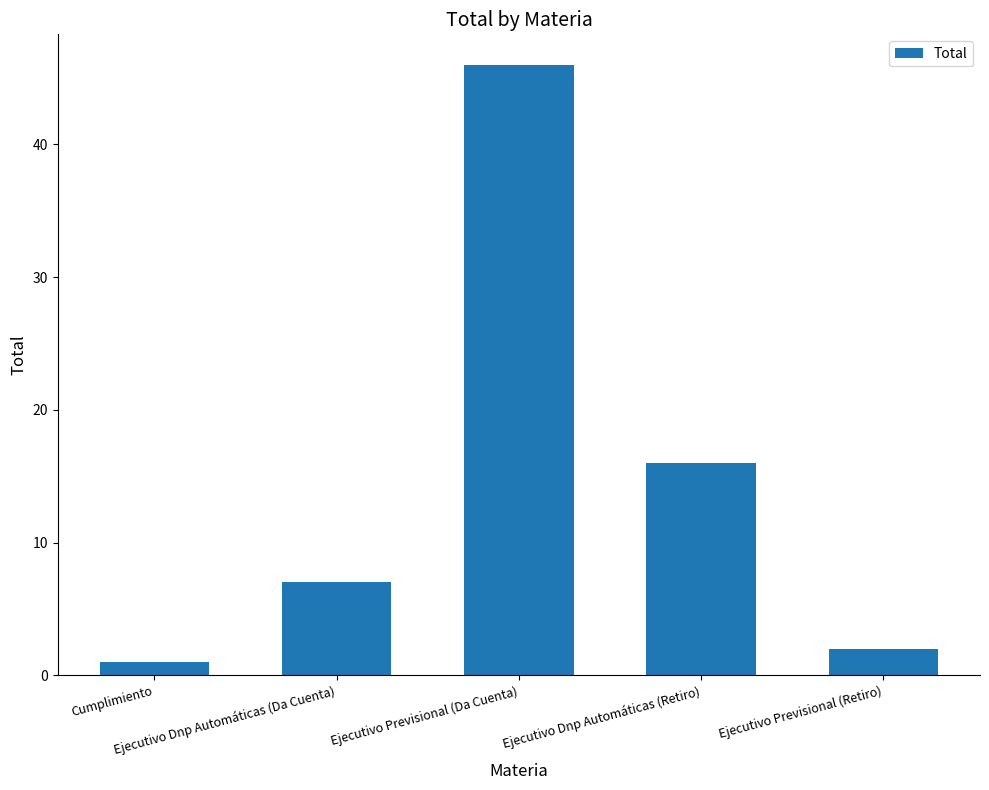

What is the label of the 4th bar from the right?

Ejecutivo Dnp Automáticas (Da Cuenta)